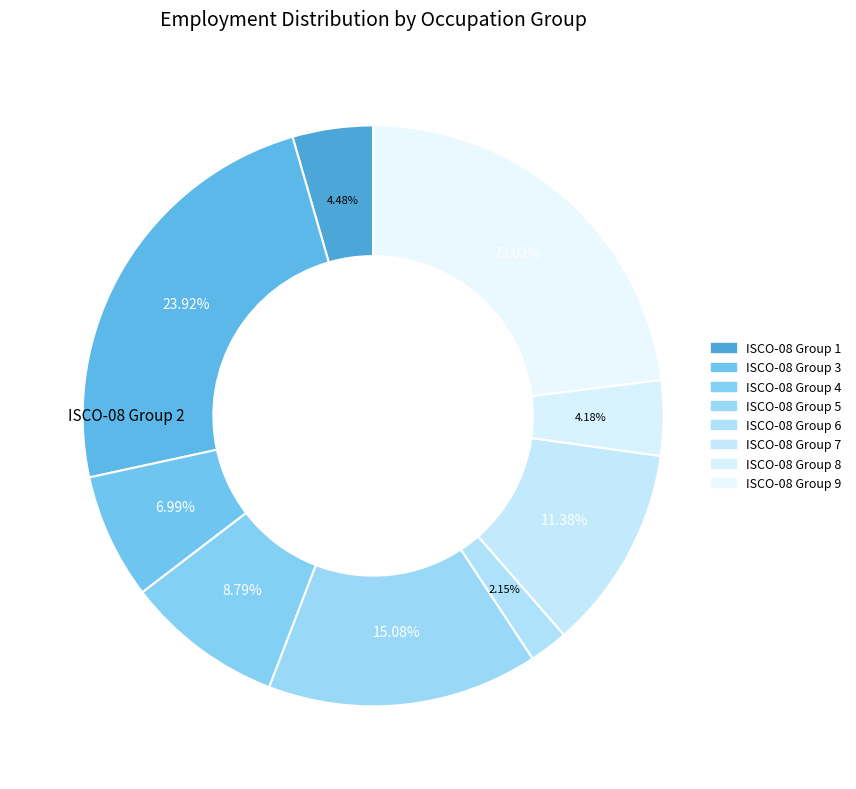

What is the smallest slice in the pie chart?

ocu_isco08_6